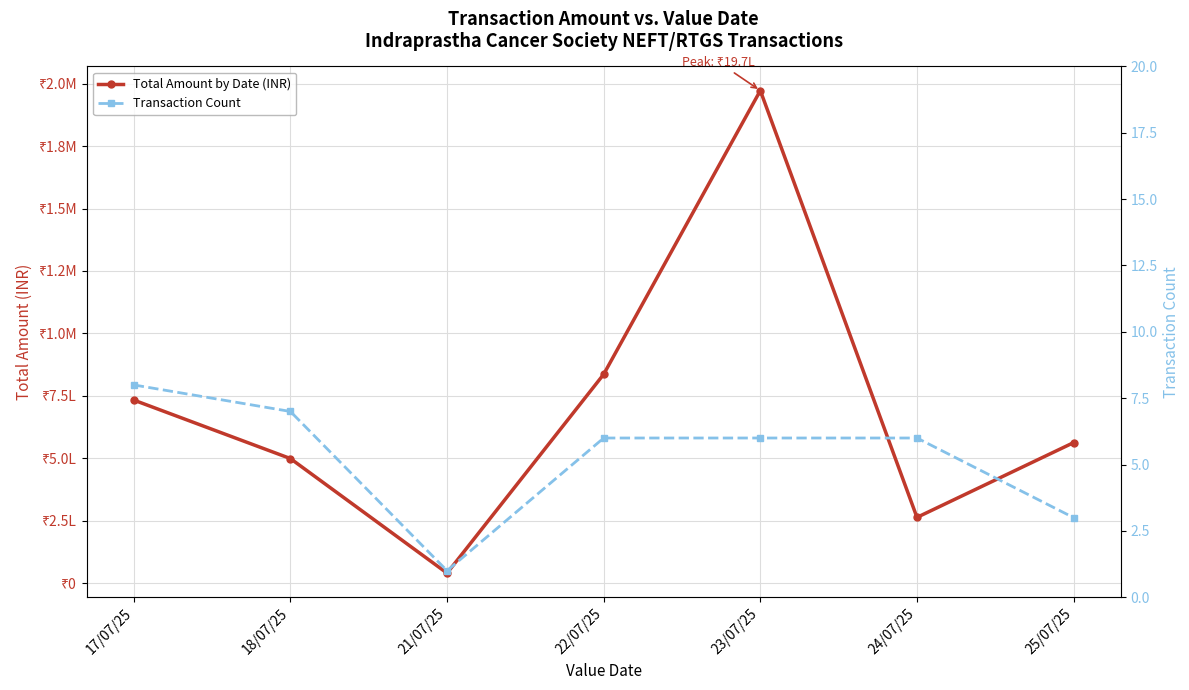

Between 23/07/25 and 21/07/25, which is larger?

23/07/25